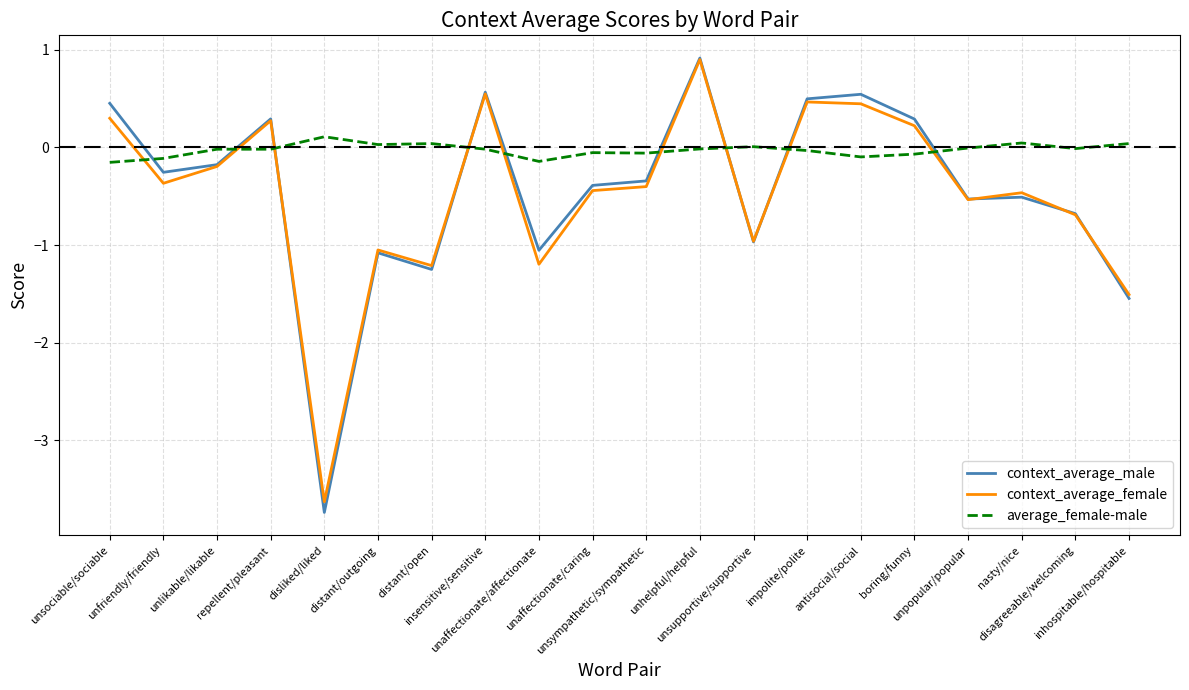

What is the difference between the highest and lowest values at unsupportive/supportive?

1.0